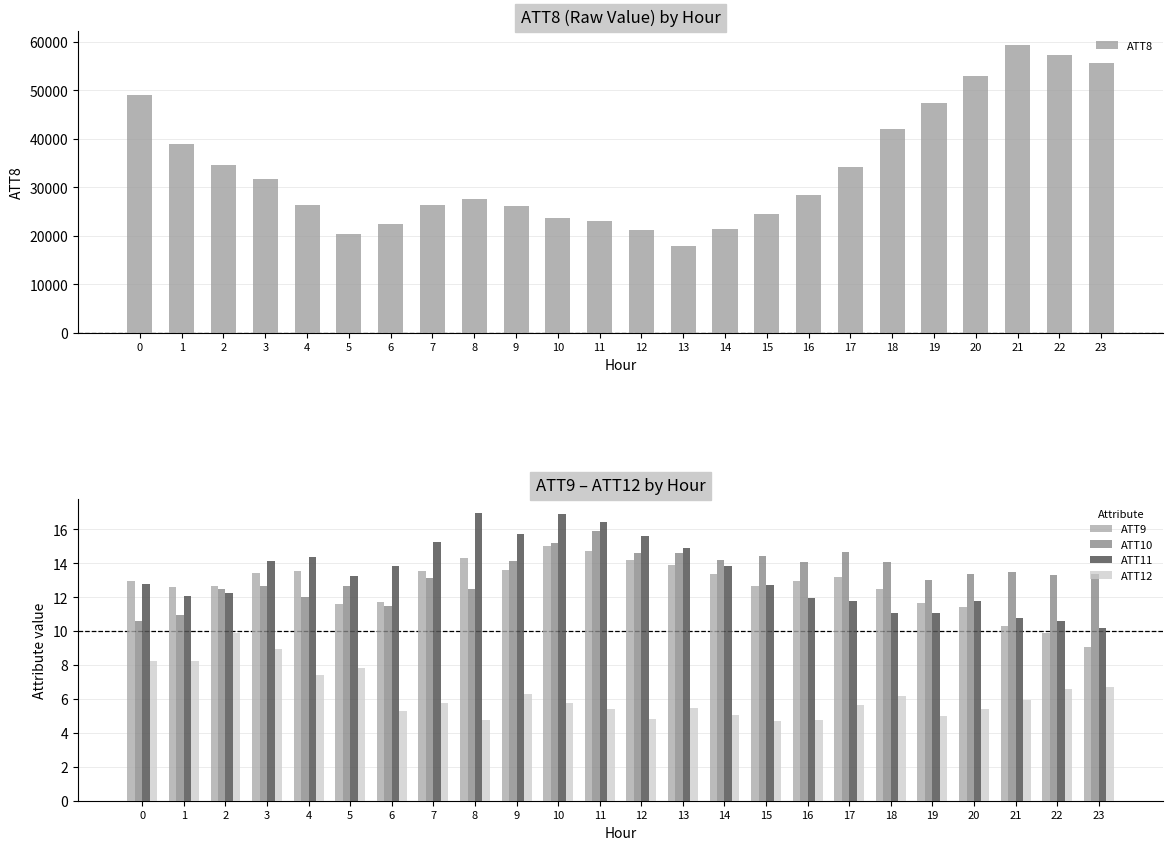

What are all the series names shown in the legend?

ATT8, ATT9, ATT10, ATT11, ATT12